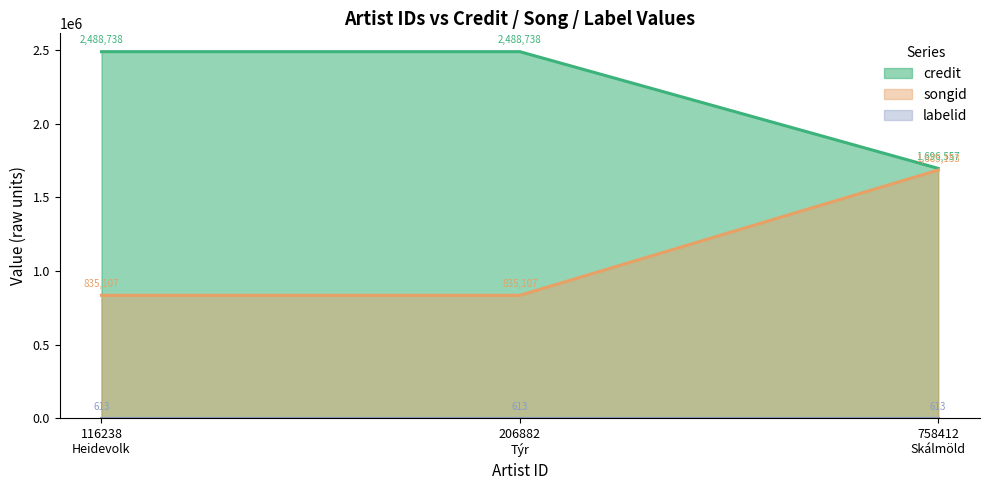

What is the sum of the labelid values at 758412 and 116238?

1226